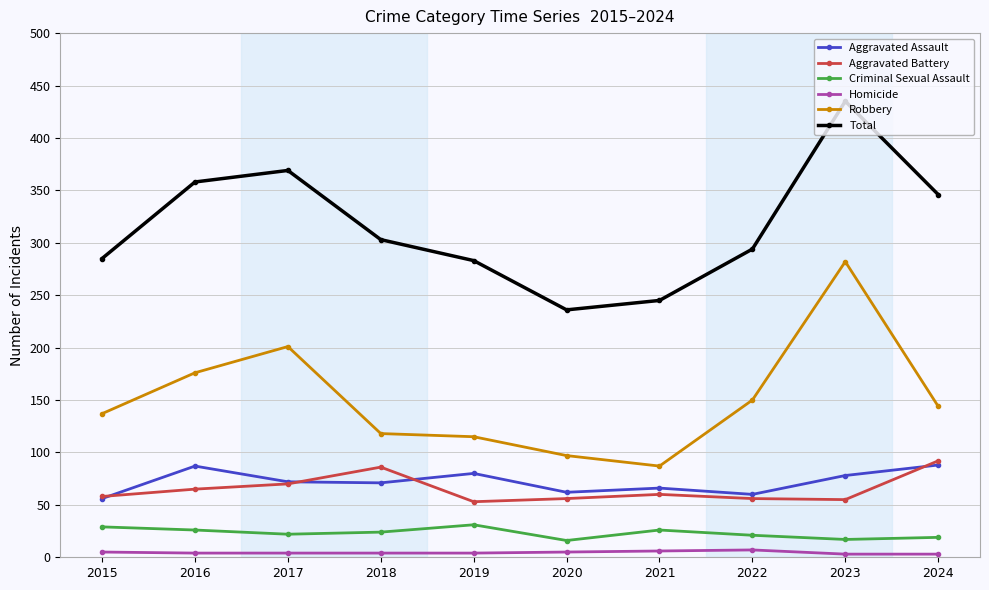

True or false: Total has a value of 600 at 2023.

False